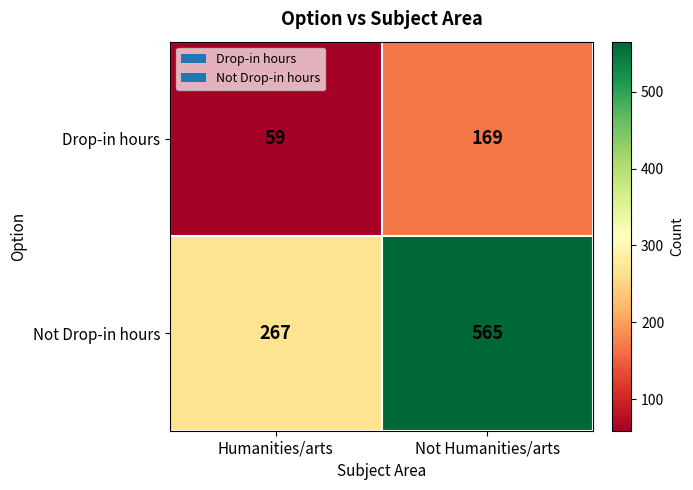

What is the average value of the Not Drop-in hours series?

416